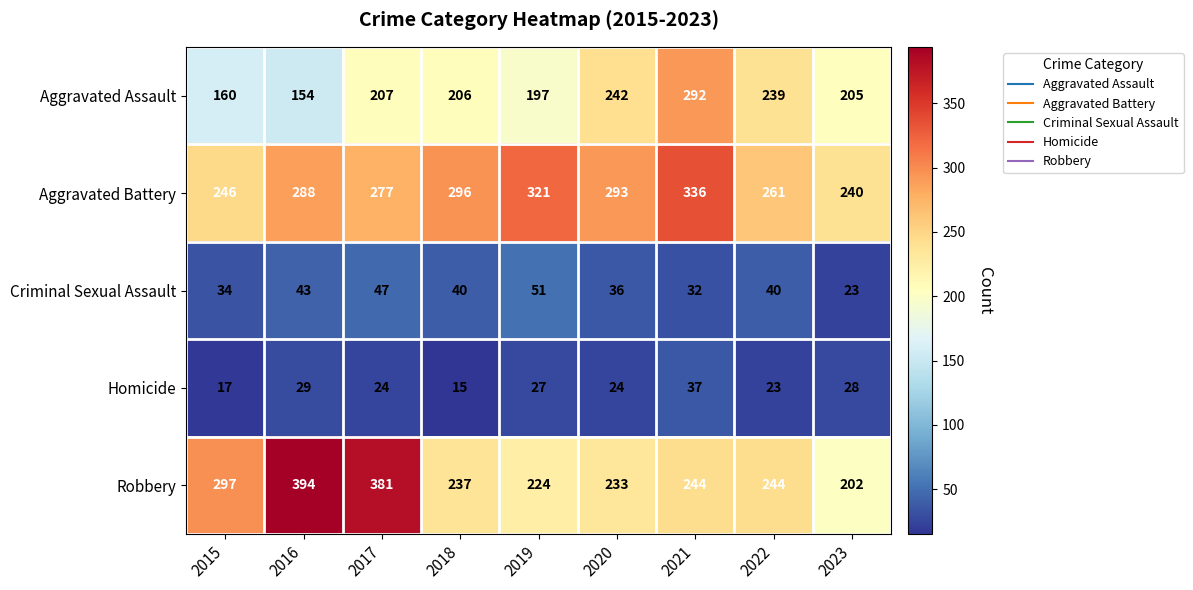

Where does the Robbery series first go above 244?

2015